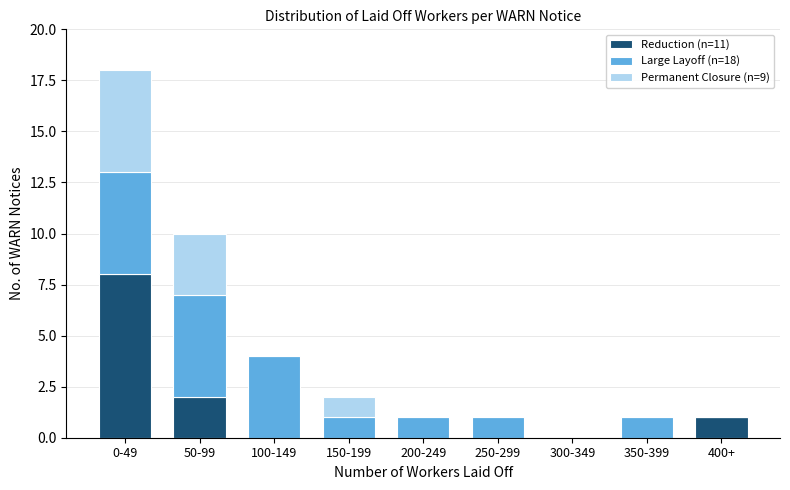

Reading right to left, transcribe the values for Reduction (n=11).

400+=1	350-399=0	300-349=0	250-299=0	200-249=0	150-199=0	100-149=0	50-99=2	0-49=8